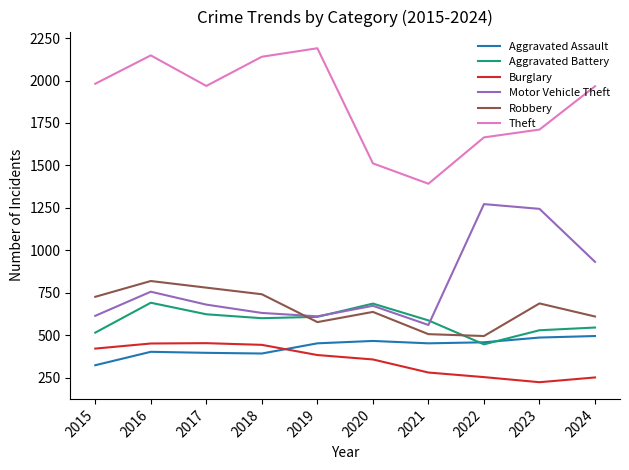

Which series has the widest spread of values?

Theft